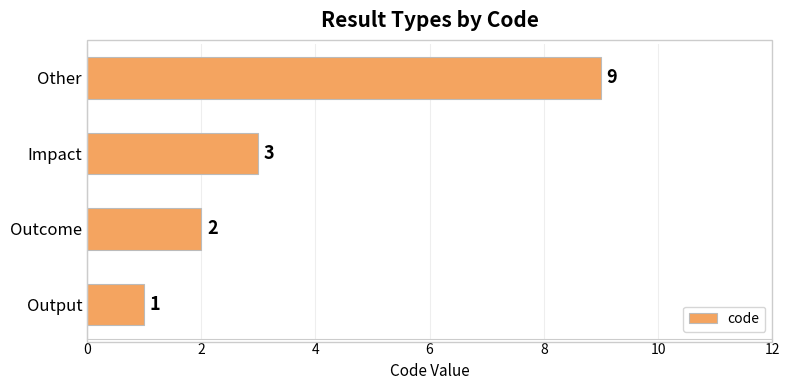

What is the smallest value displayed?

1